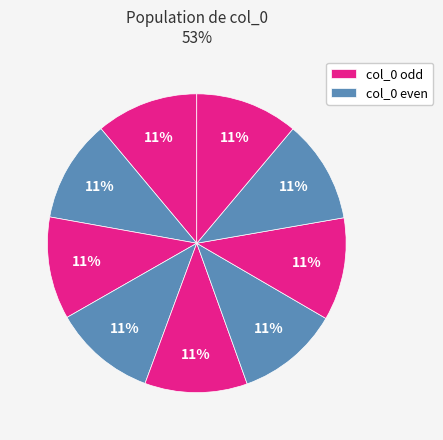

How many segments does this pie chart have?

9